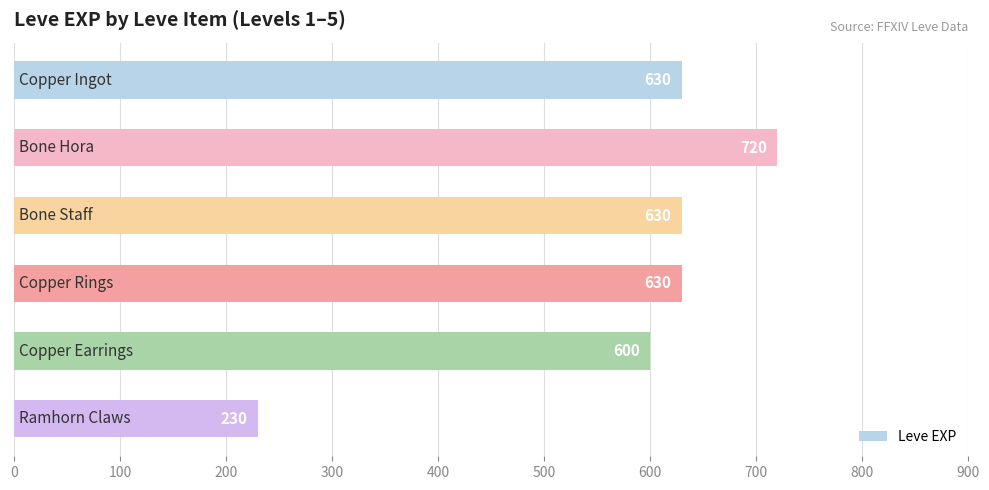

What is the value of the 2nd bar from the top?

720